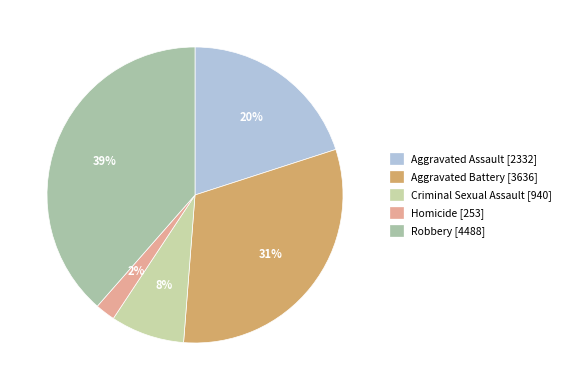

Count the number of slices in the pie.

5